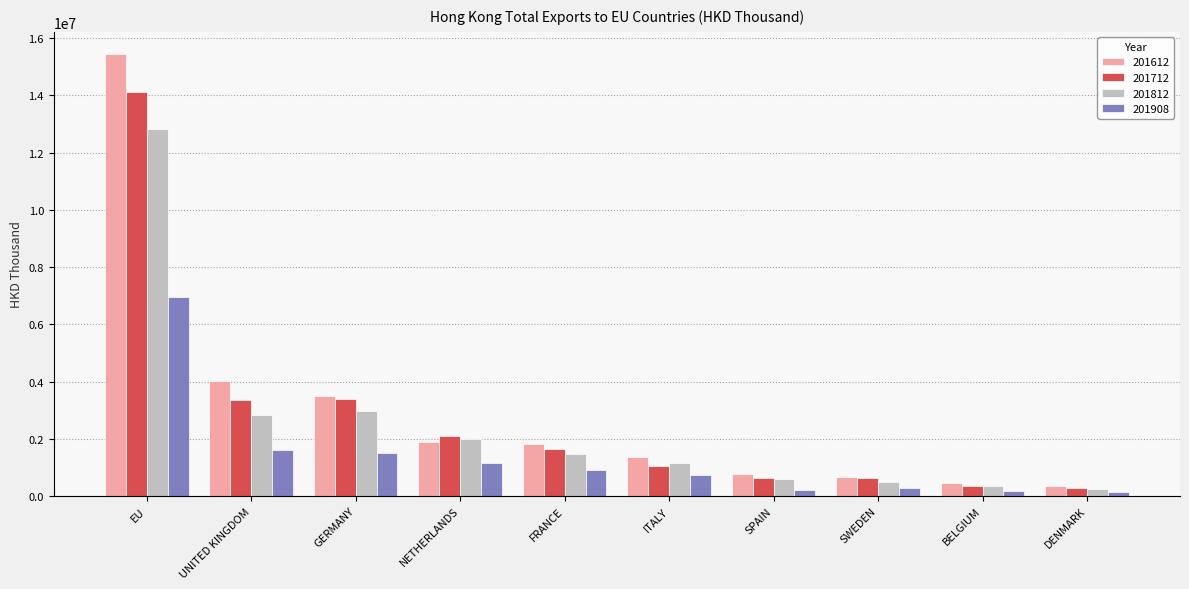

What is the total value across all series at NETHERLANDS?

7147435.3